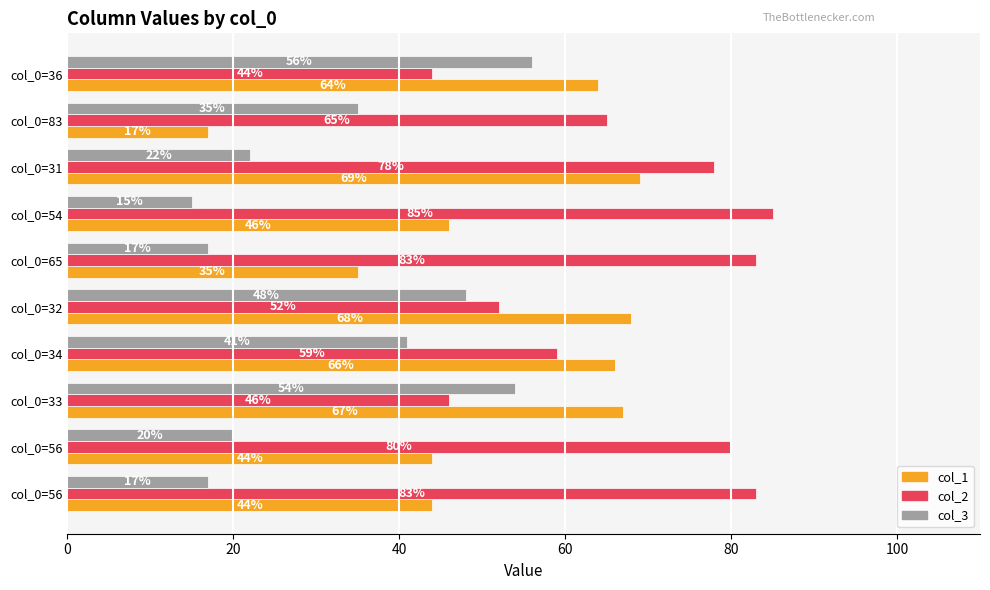

Reading left to right, list all the values displayed in this chart.

col_1: 44	44	67	66	68	35	46	69	17	64
col_2: 83	80	46	59	52	83	85	78	65	44
col_3: 17	20	54	41	48	17	15	22	35	56